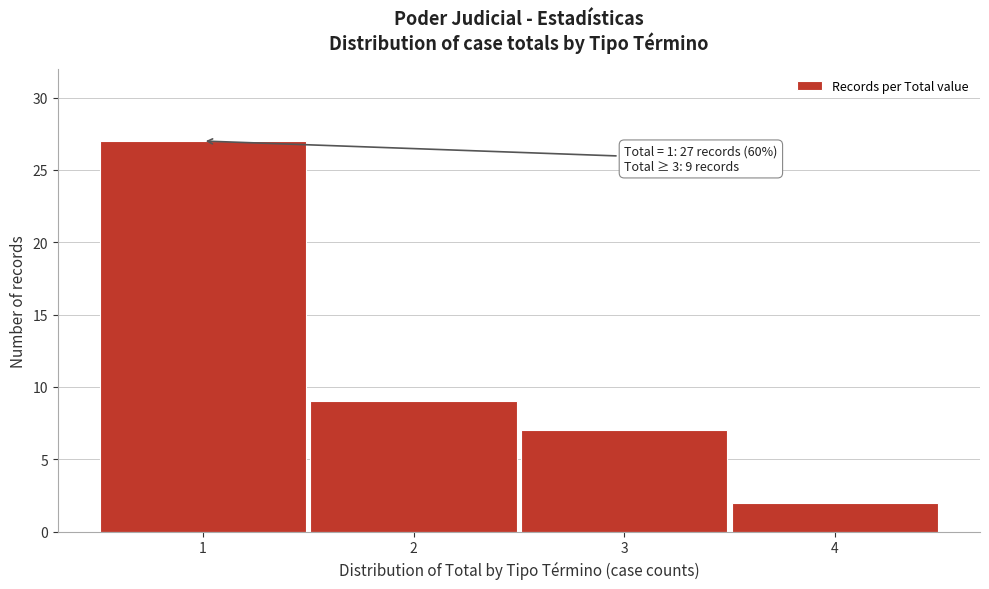

Over which range of the x-axis is the bar tallest?

0.5 to 1.5